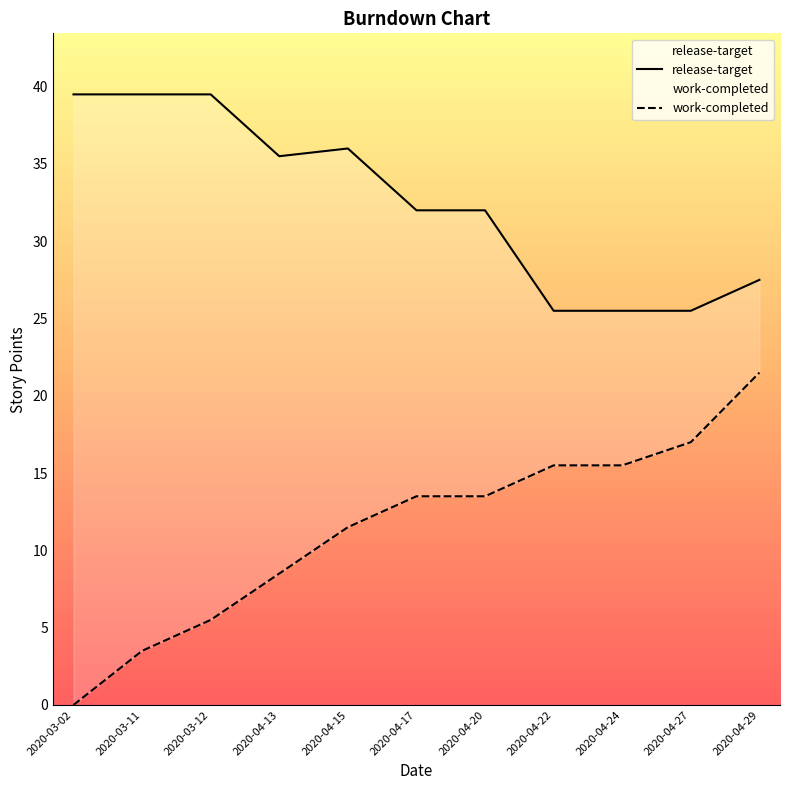

True or false: release-target and work-completed cross at least once.

False